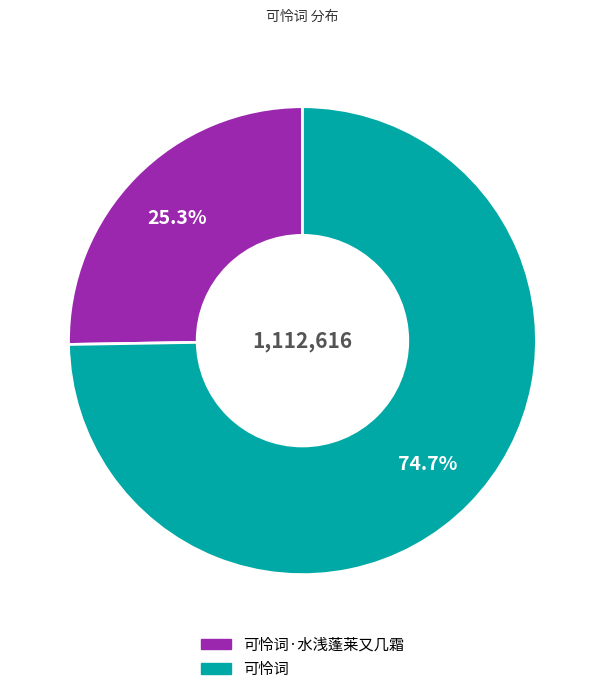

How much of the chart is everything except 可怜词?

25.3%